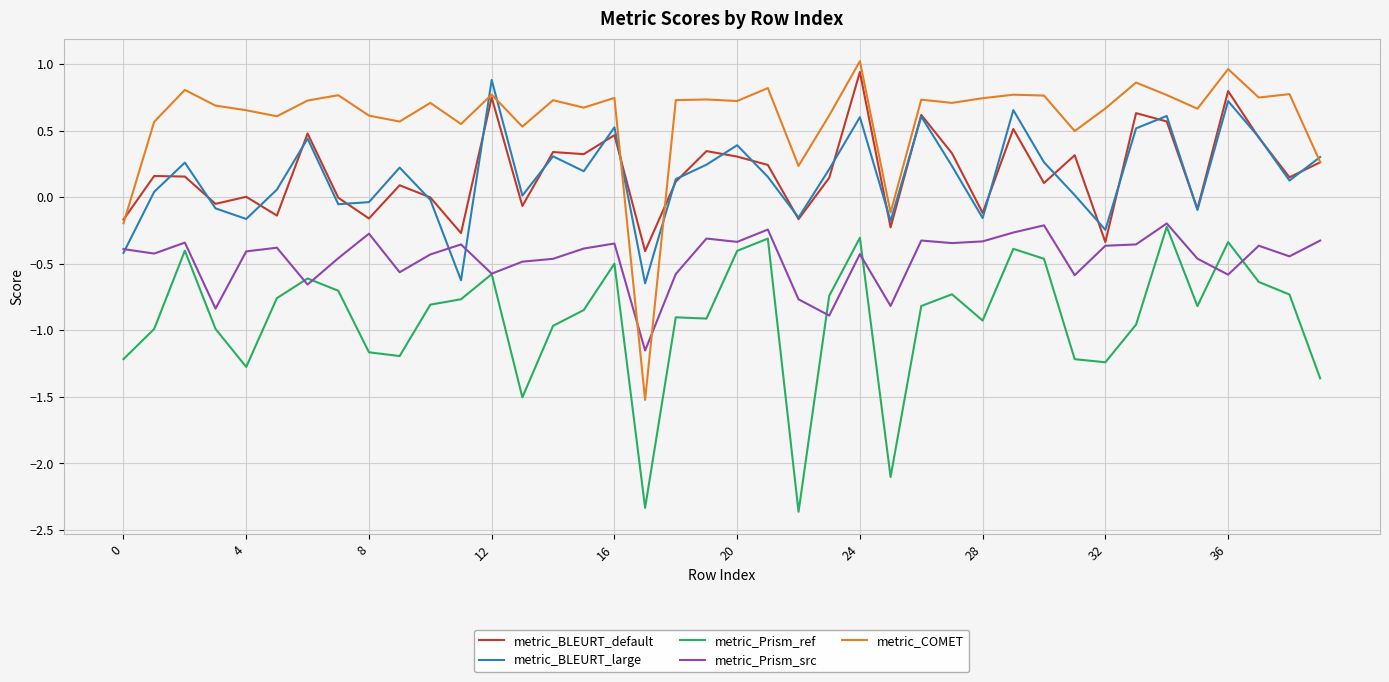

What is the sum of all metric_Prism_ref values?

-36.5